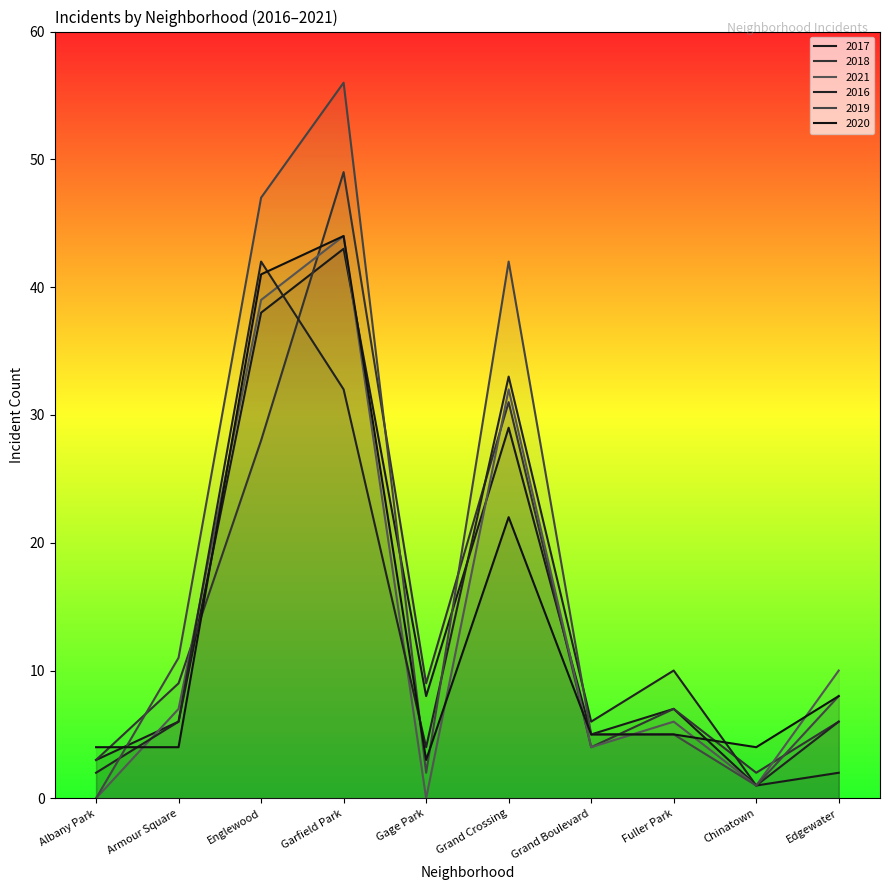

At Albany Park, list the series in order from smallest to largest.

2021, 2019, 2016, 2017, 2018, 2020